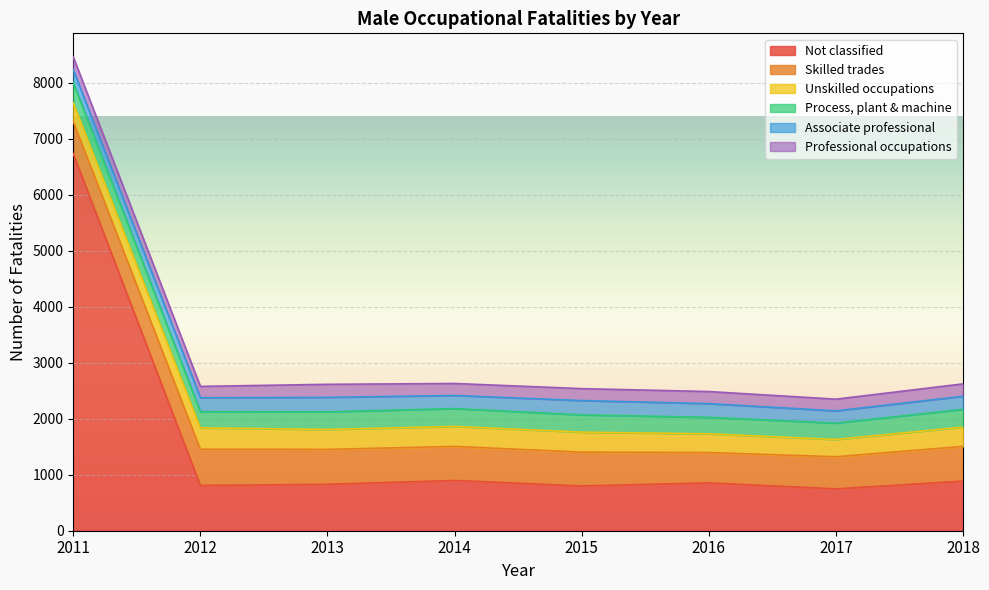

True or false: Process, plant & machine and Associate professional cross at least once.

False